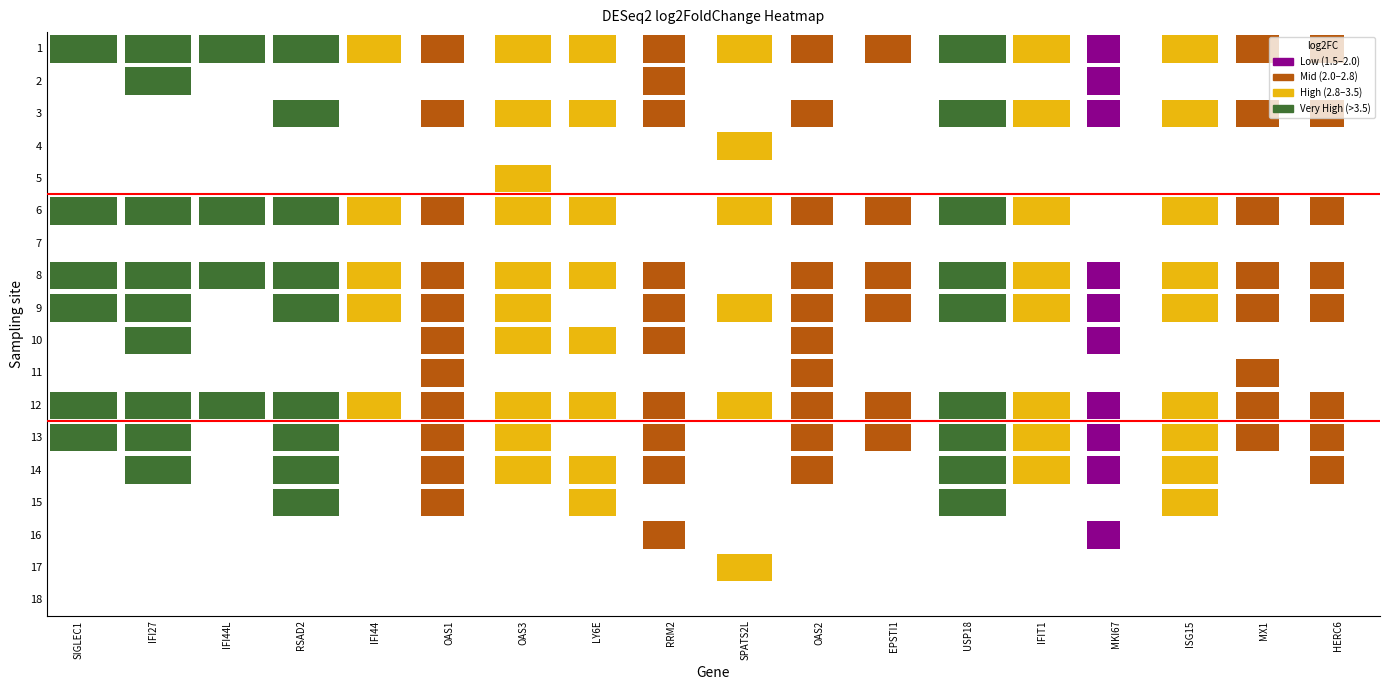

What is the difference between the second highest and second lowest values in the IFIT1 series?

3.4